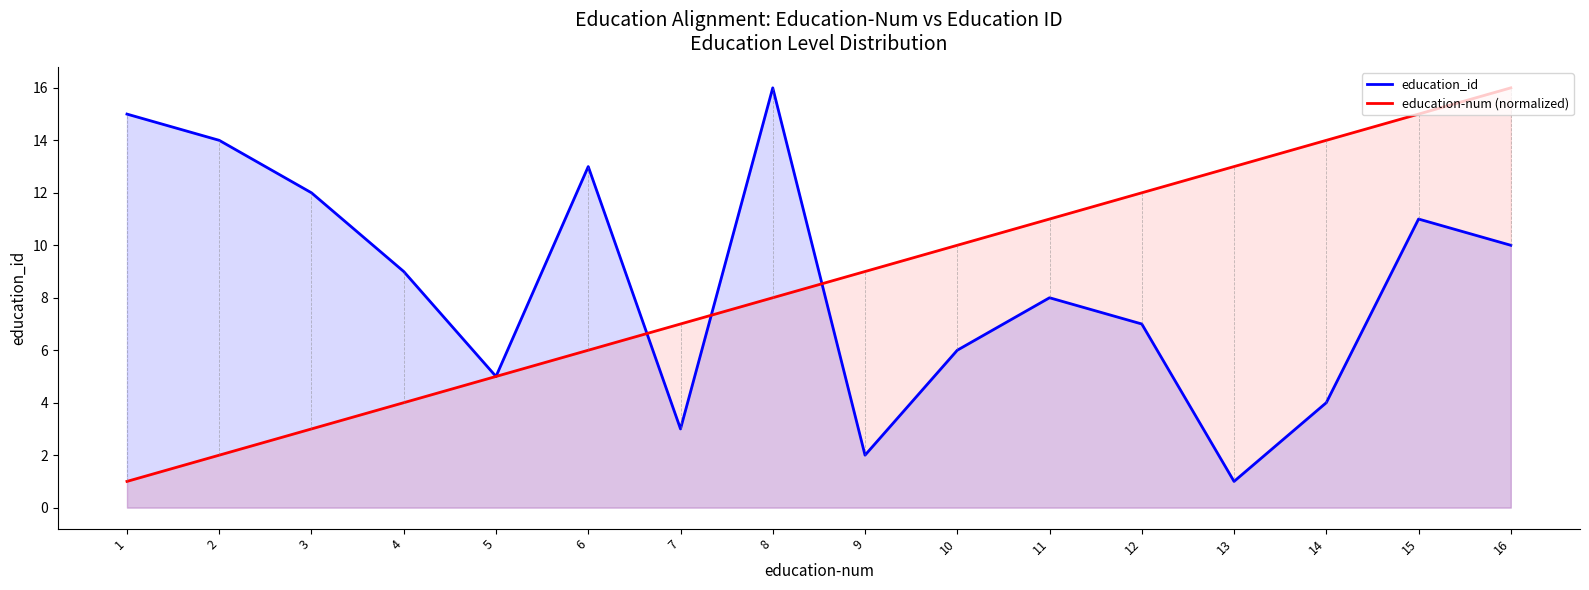

Read the education_id value at 14, to the nearest 5.

5